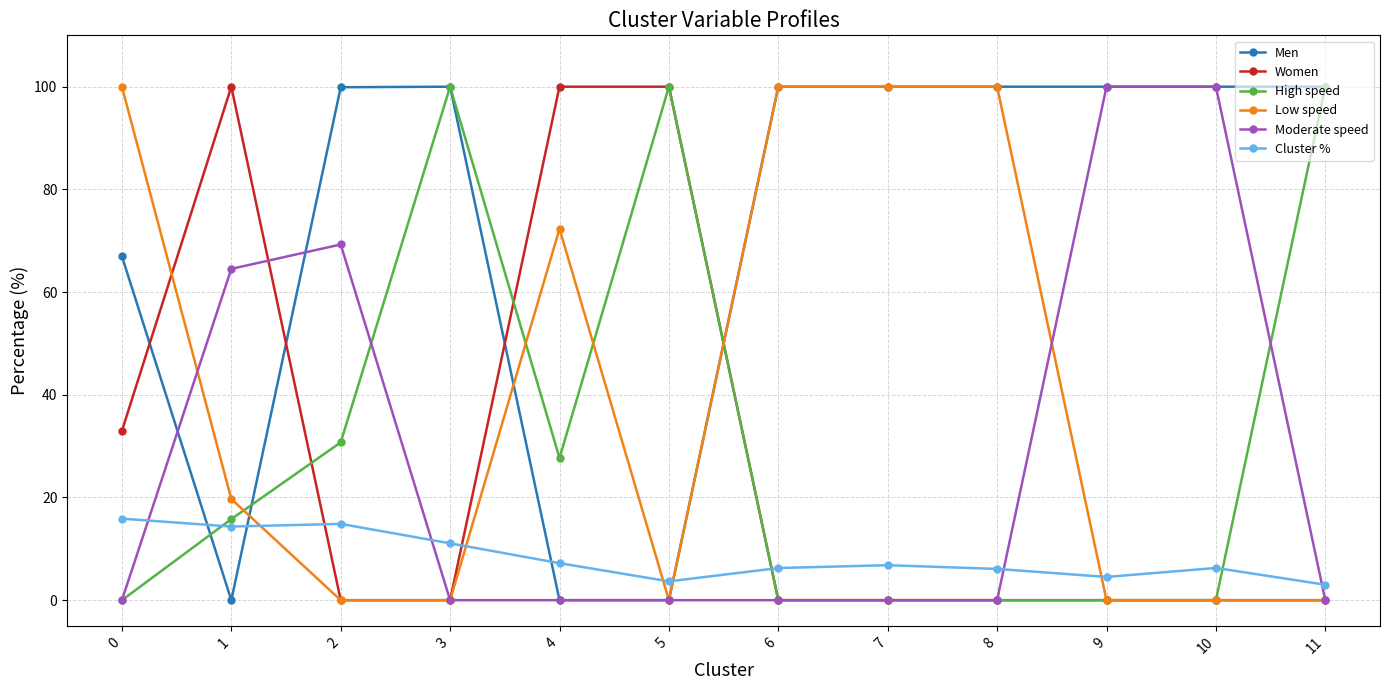

What is the value of the Men point at the 7th from the left?

100.0